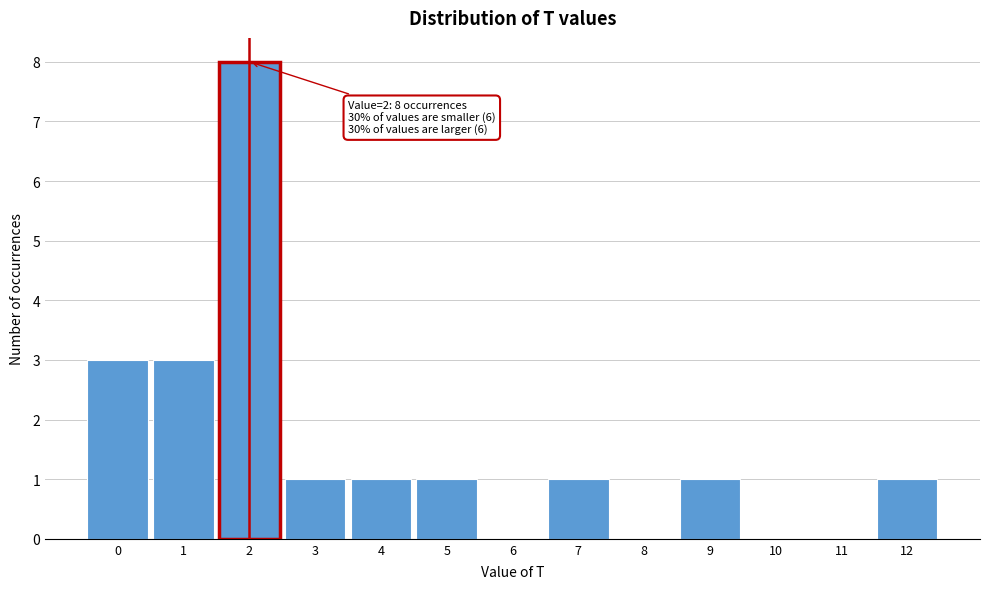

Over which range of the x-axis is the bar tallest?

1.5 to 2.5